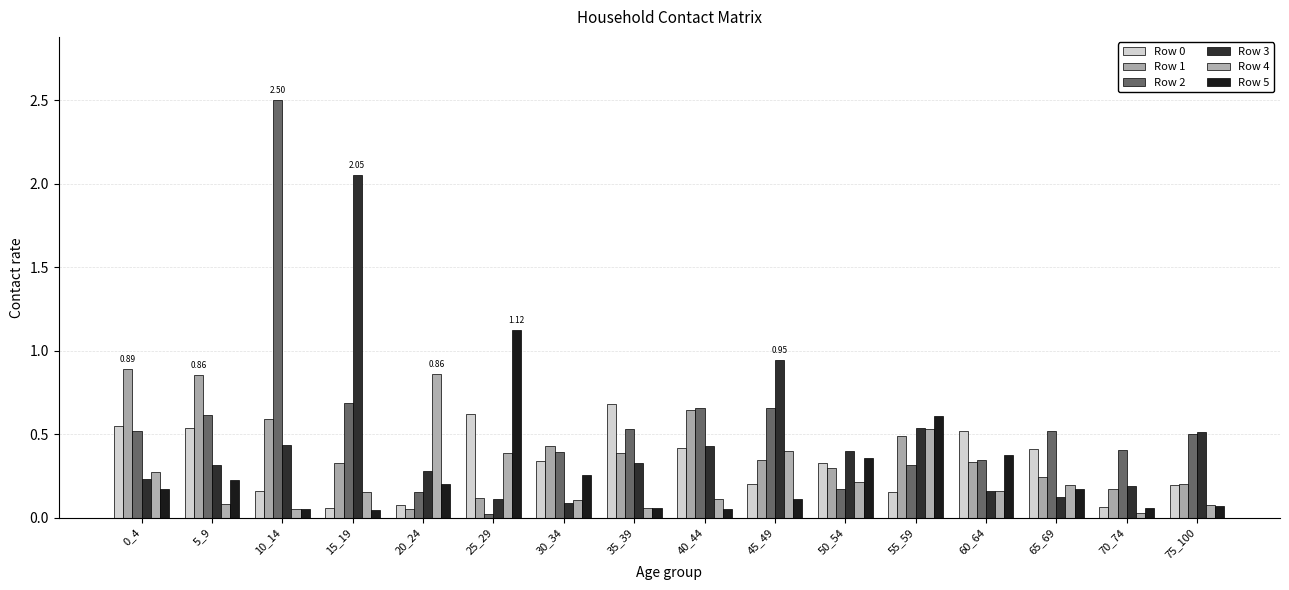

What is the sum of the Row 3 values at 30_34 and 70_74?

0.3